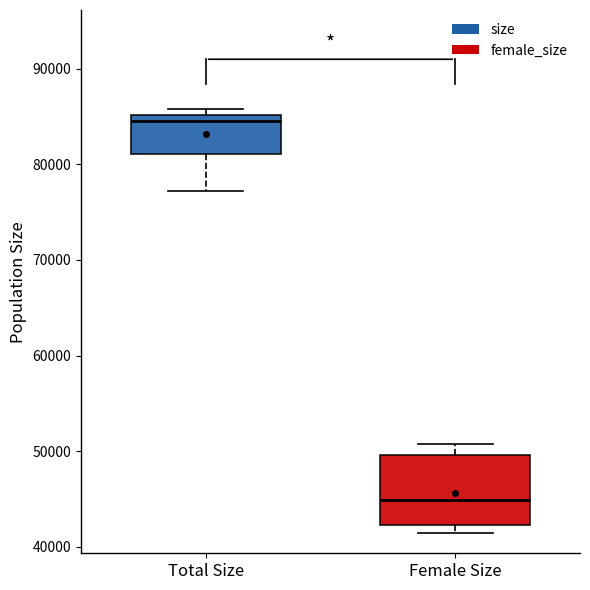

Reading left to right, read every box against the y-axis: the position of its median line, the range the box covers, and the ends of its whiskers. The values are not printed on the chart, so give them approximately, as read against the axis.

Total Size: median 85000 (just below the box's upper edge), box 81000 to 85000, whiskers 77000 to 86000
Female Size: median 45000, box 42000 to 50000, whiskers 41000 to 51000